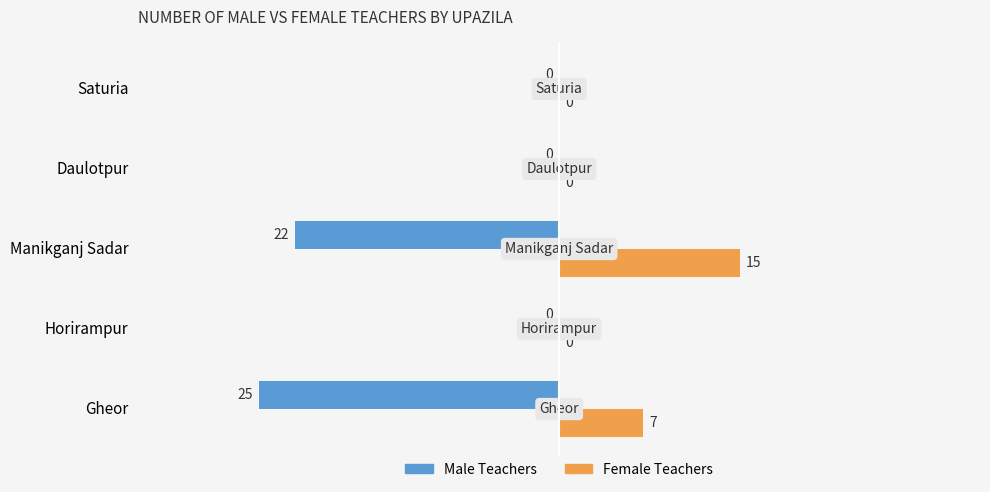

Which series has the largest range (max minus min)?

Male Teachers